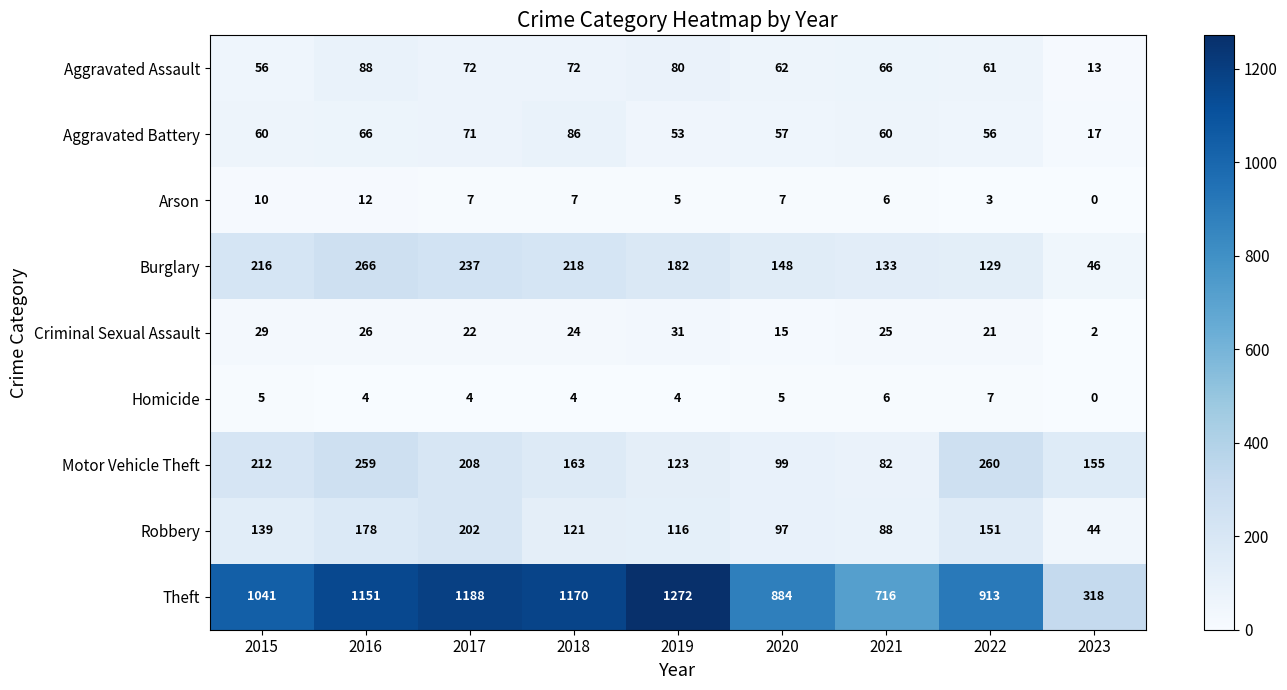

At which category is the sum across all series the highest?

2016